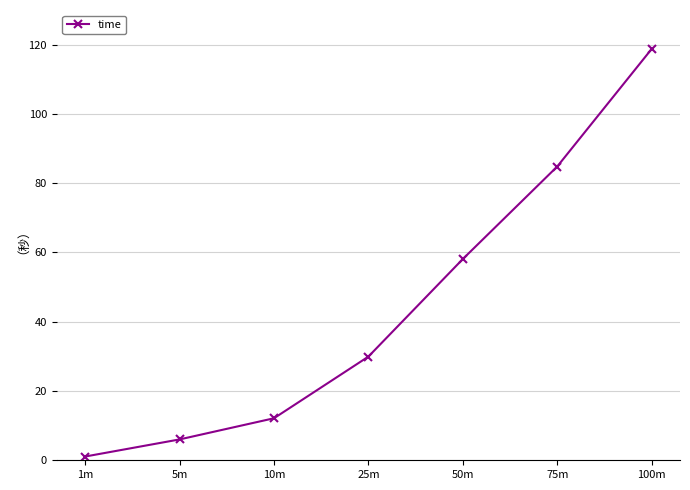

What is the label of the 3rd point from the right?

50m